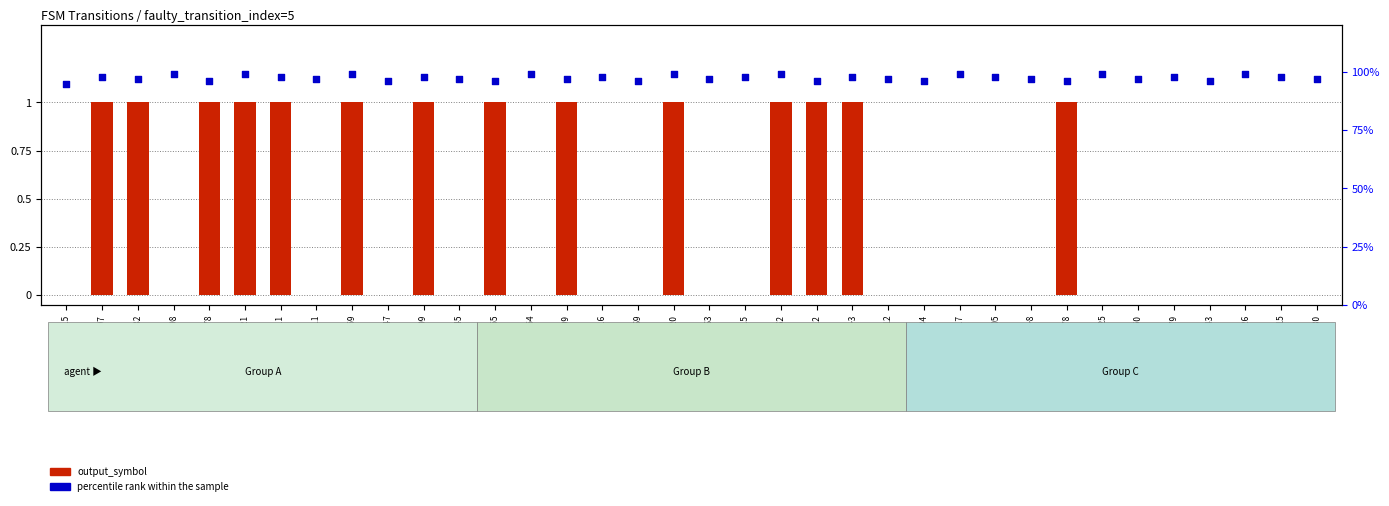

Which series has the largest total across all categories?

percentile_rank